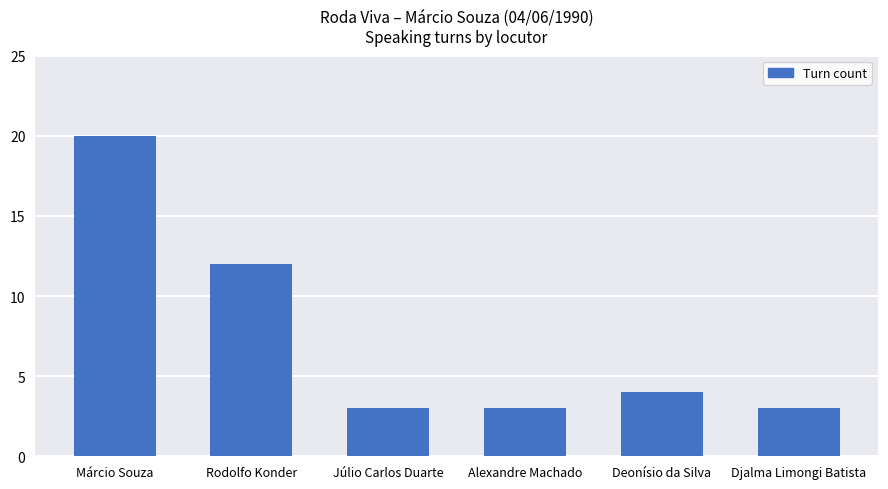

What is the difference between the maximum and minimum values?

17